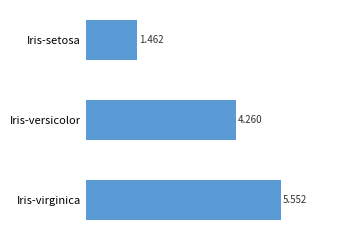

Are the bars grouped side by side (vs. stacked)?

No